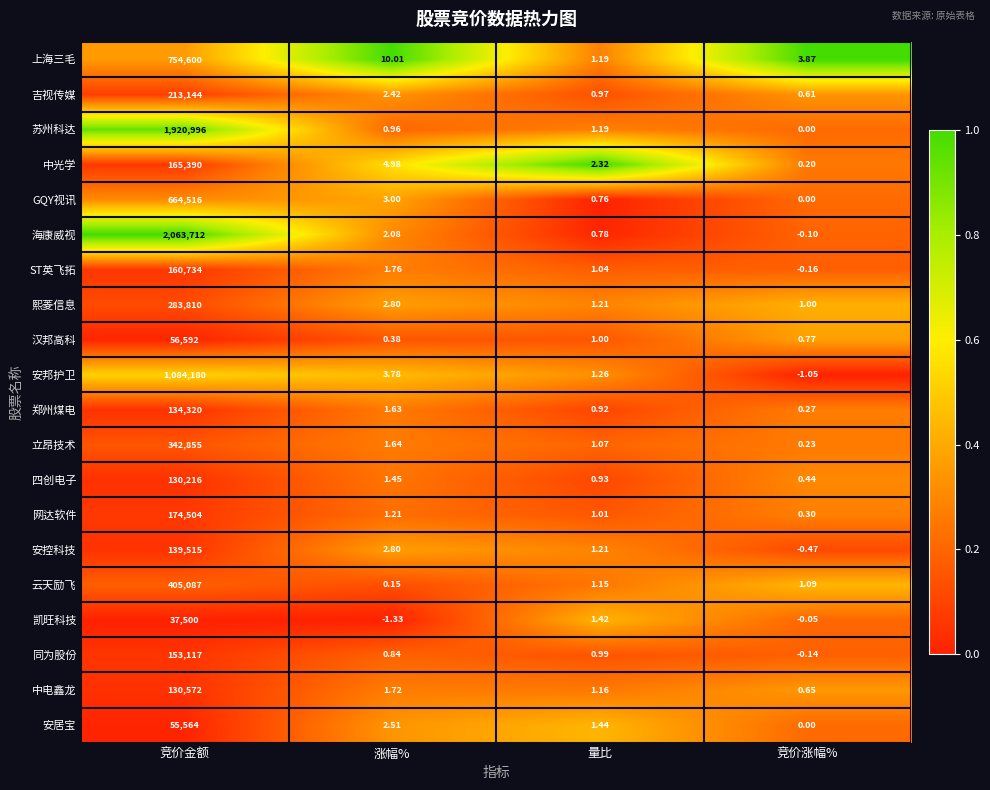

Rank the series at 竞价金额 from lowest to highest value.

凯旺科技, 安居宝, 汉邦高科, 四创电子, 中电鑫龙, 郑州煤电, 安控科技, 同为股份, ST英飞拓, 中光学, 网达软件, 吉视传媒, 熙菱信息, 立昂技术, 云天励飞, GQY视讯, 上海三毛, 安邦护卫, 苏州科达, 海康威视